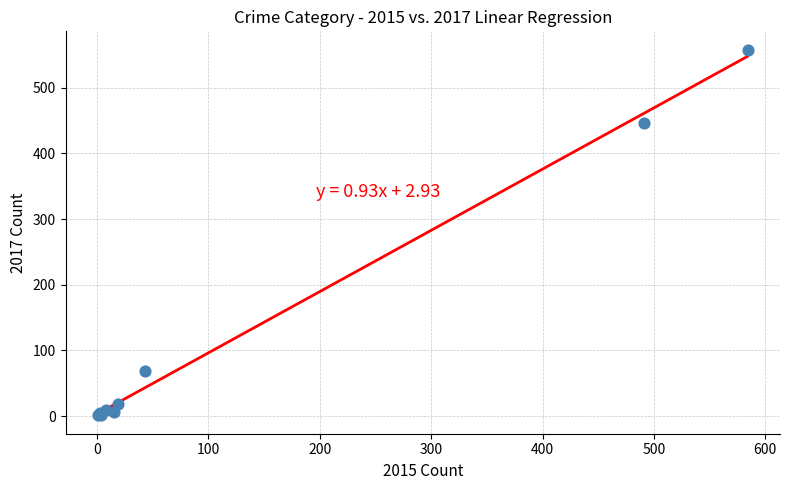

What Y value in the scatter plot is closest to 279?

447